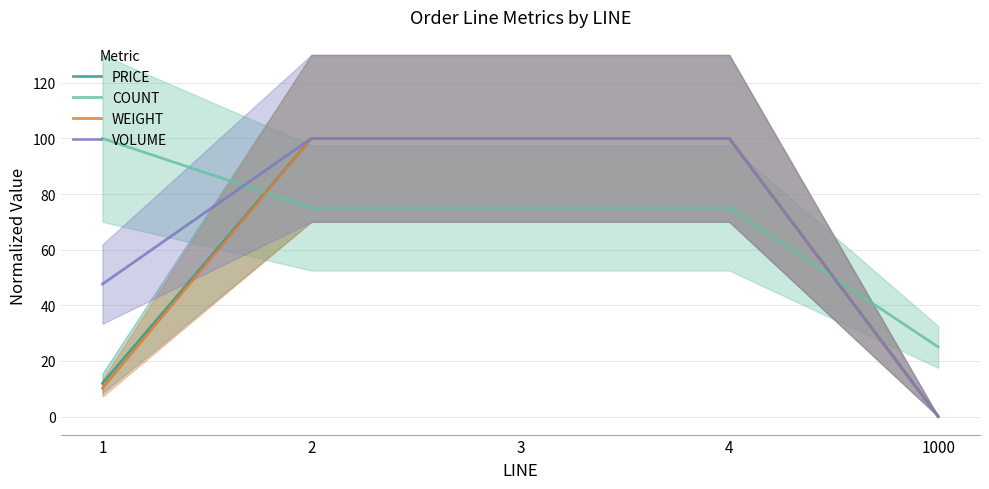

What is the total value across all series at 1000?

25.0